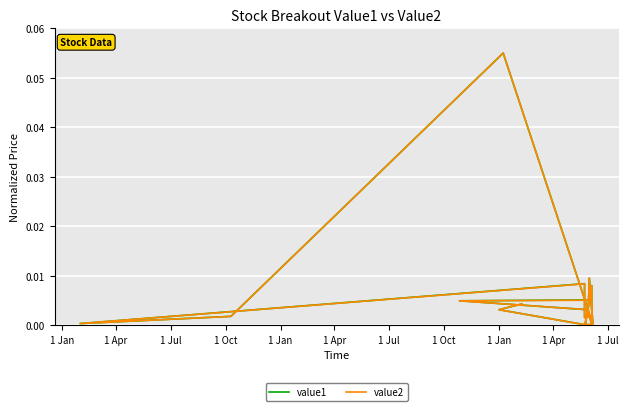

What is the difference between the maximum and minimum values in the value2 series?

0.1